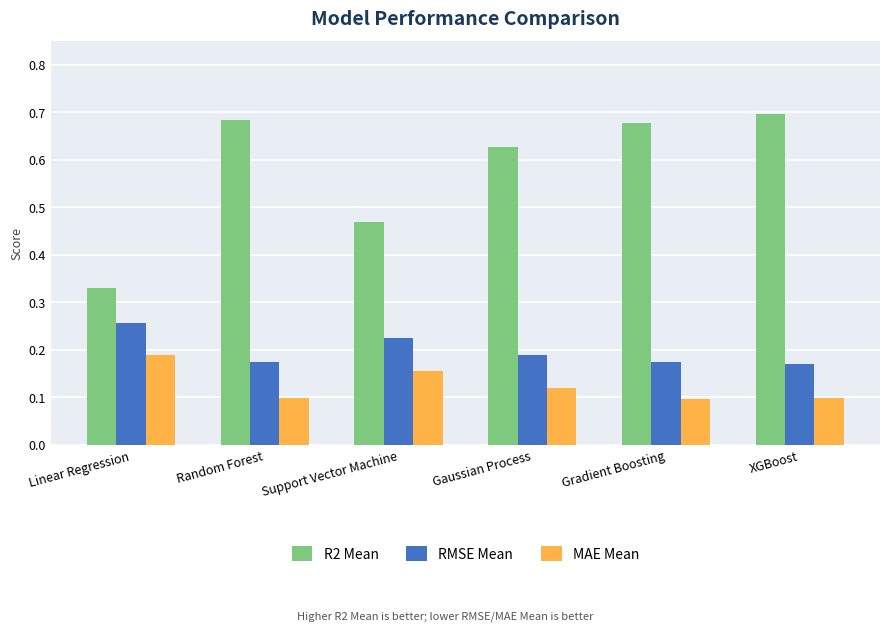

List the series in order of their peak value, highest first.

R2 Mean, RMSE Mean, MAE Mean